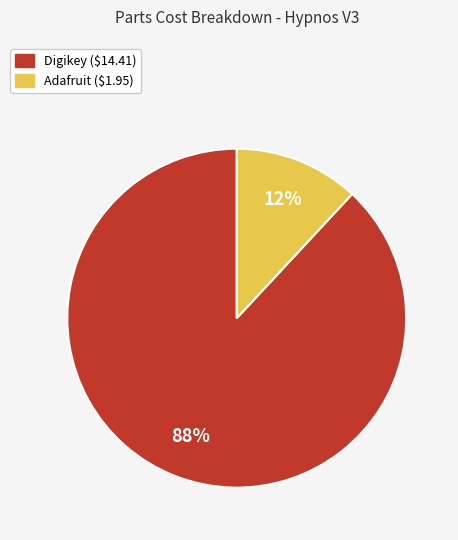

To the nearest percent, what is the difference between the largest and smallest slice percentages?

76%